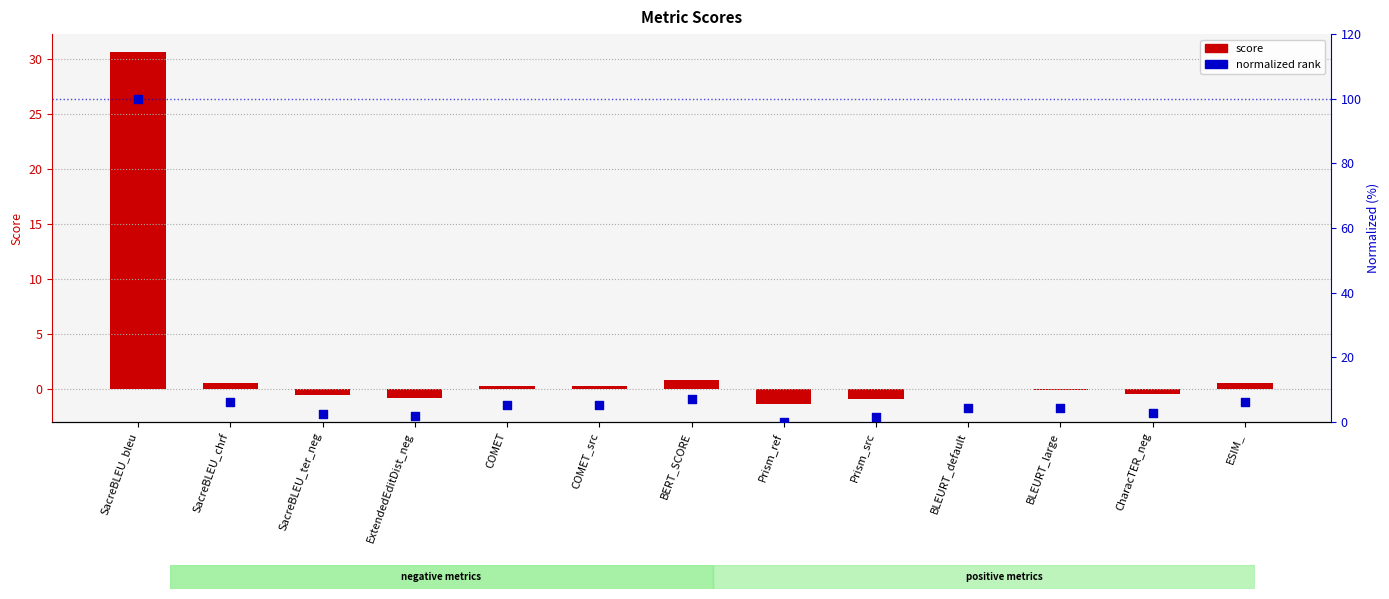

Which series reaches the maximum Y coordinate?

normalized rank